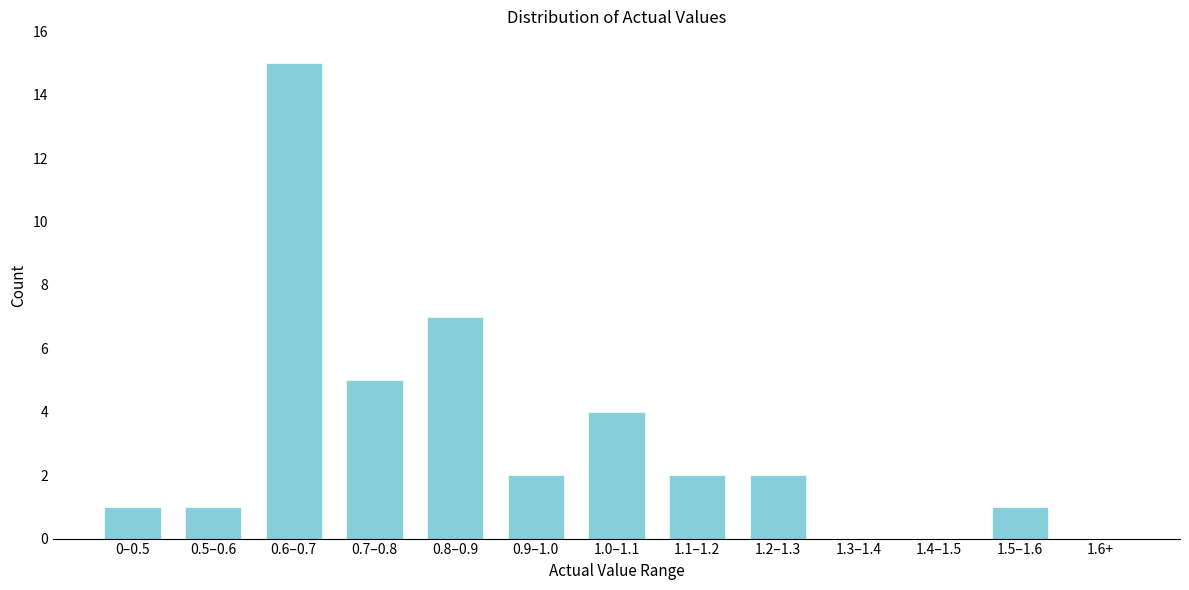

Reading left to right, what are all the values shown in this chart?

0–0.5=1	0.5–0.6=1	0.6–0.7=15	0.7–0.8=5	0.8–0.9=7	0.9–1.0=2	1.0–1.1=4	1.1–1.2=2	1.2–1.3=2	1.3–1.4=0	1.4–1.5=0	1.5–1.6=1	1.6+=0